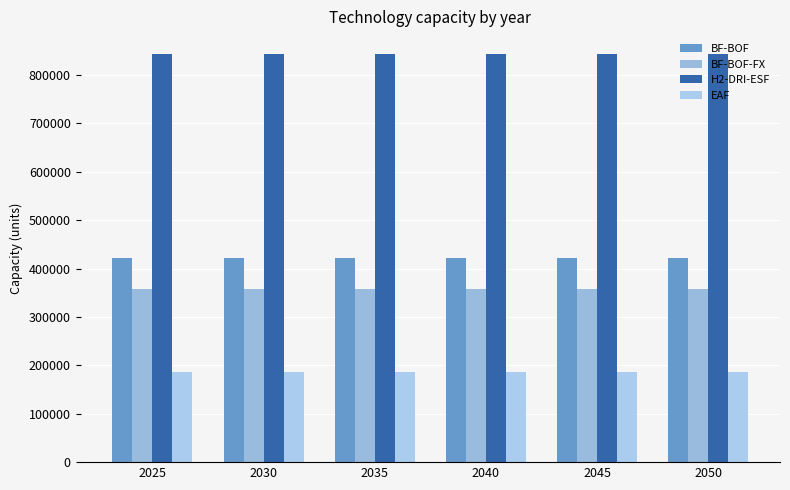

Reading left to right, extract all data points from this chart.

BF-BOF: 2025=421098.9	2030=421098.9	2035=421098.9	2040=421098.9	2045=421098.9	2050=421098.9
BF-BOF-FX: 2025=357934.1	2030=357934.1	2035=357934.1	2040=357934.1	2045=357934.1	2050=357934.1
H2-DRI-ESF: 2025=842197.8	2030=842197.8	2035=842197.8	2040=842197.8	2045=842197.8	2050=842197.8
EAF: 2025=185299.8	2030=185299.8	2035=185299.8	2040=185299.8	2045=185299.8	2050=185299.8